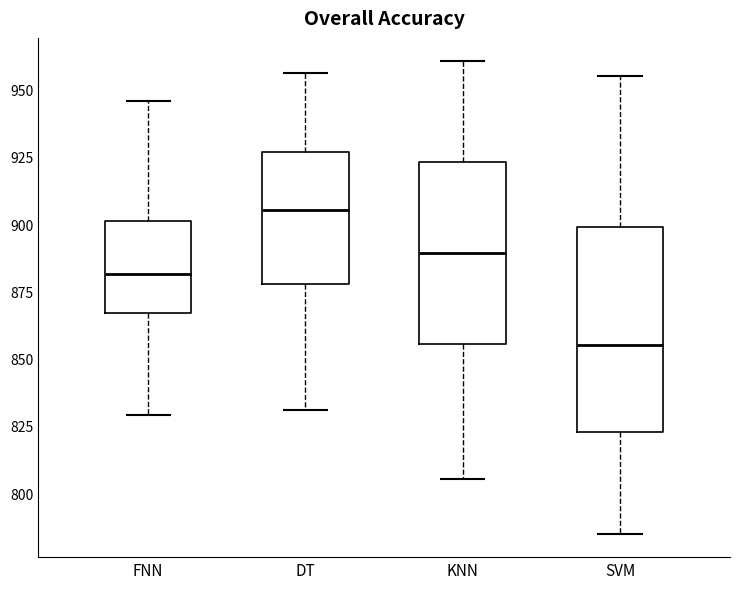

Which box's median line is the lowest?

SVM